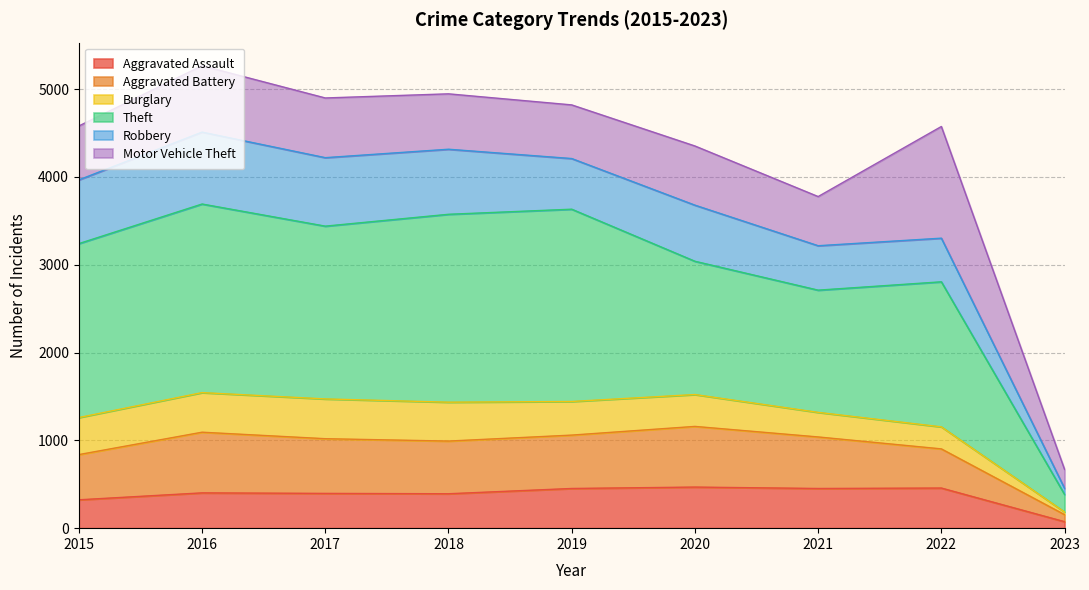

What is the highest value of the Aggravated Assault series?

468